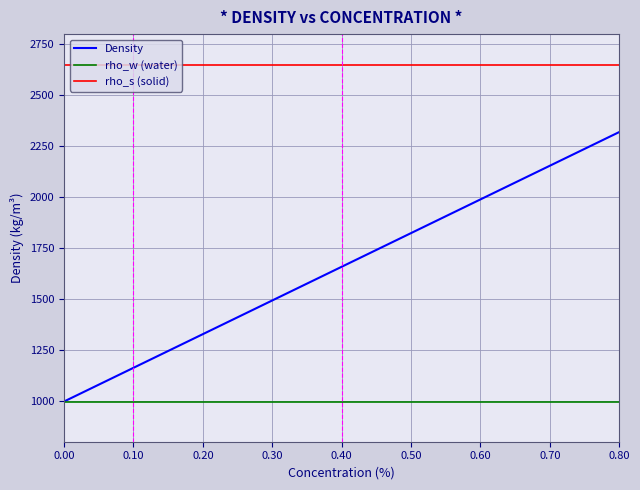

At which label is the value closest to 1658?

0.4